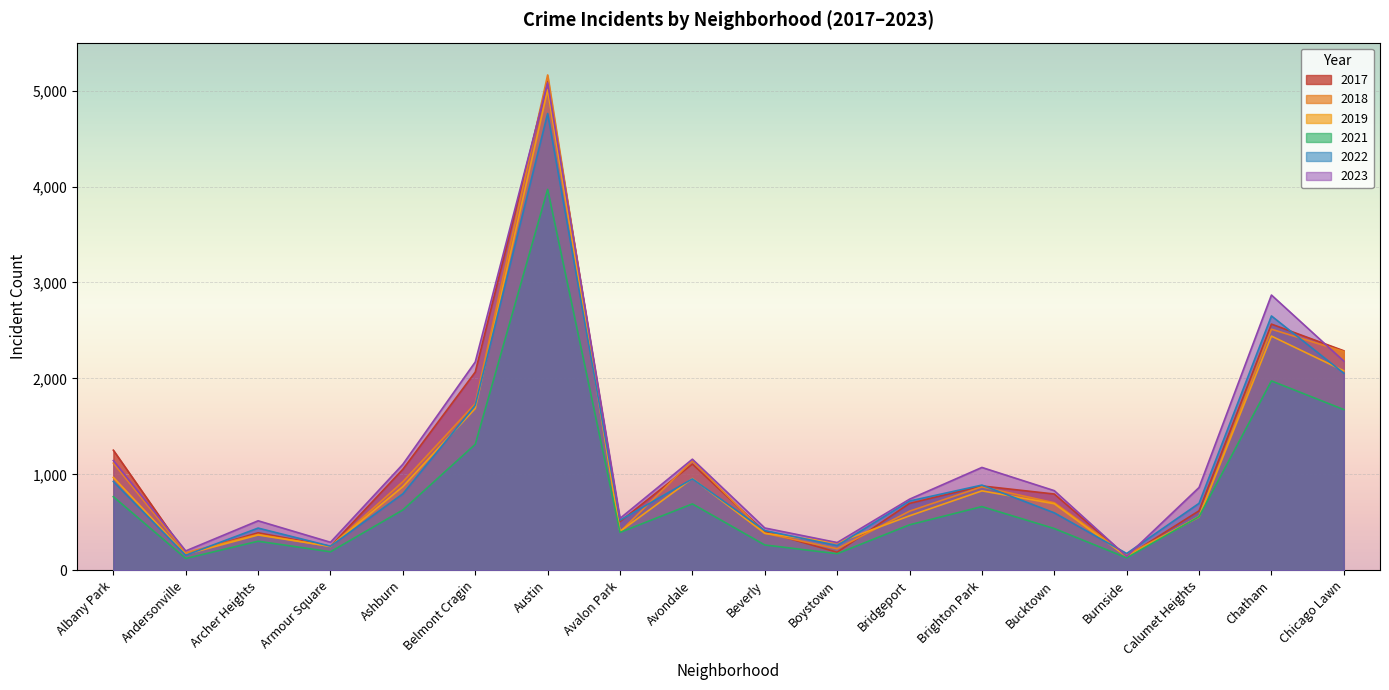

How many interior local valleys does the 2021 series have?

5